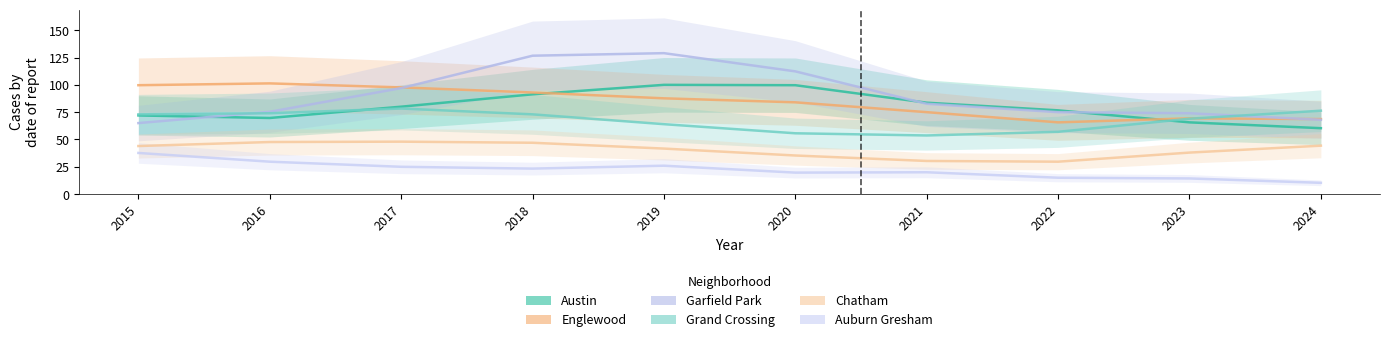

How many times do Garfield Park and Englewood cross each other?

2